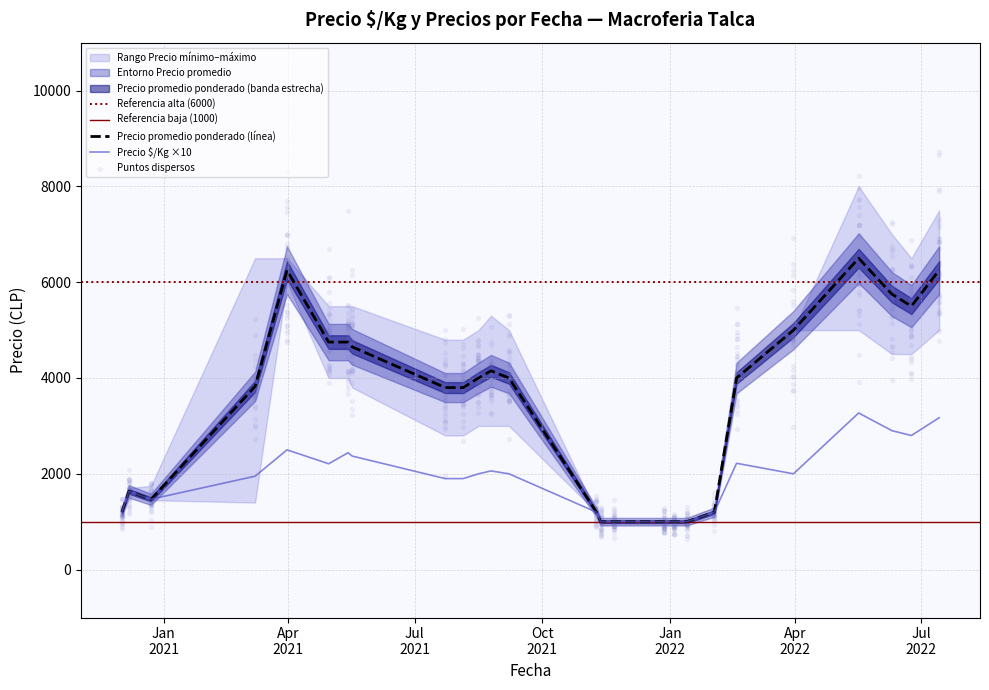

What is the total value across all series at 2022-01-04?

2000